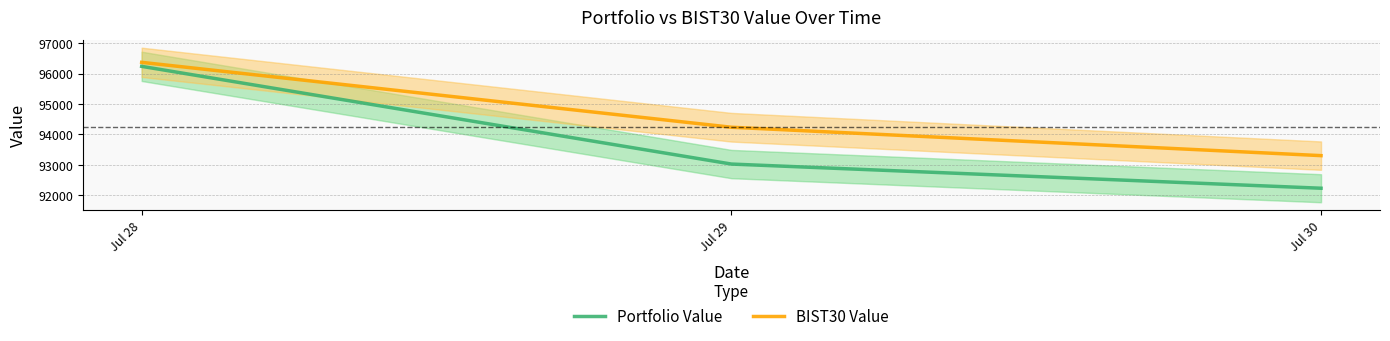

How many lines are shown in the chart?

2